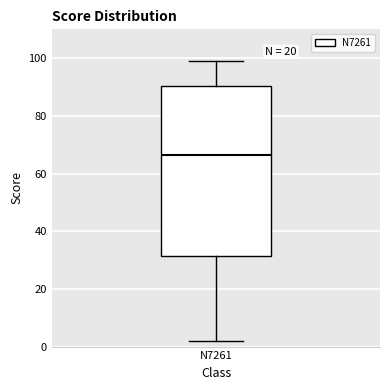

Read this box plot against the y-axis: the position of the median line, the range covered by the box, and the ends of both whiskers. The values are not printed on the chart, so give them approximately, as read against the axis.

median 66, box 32 to 90, whiskers 2 to 100